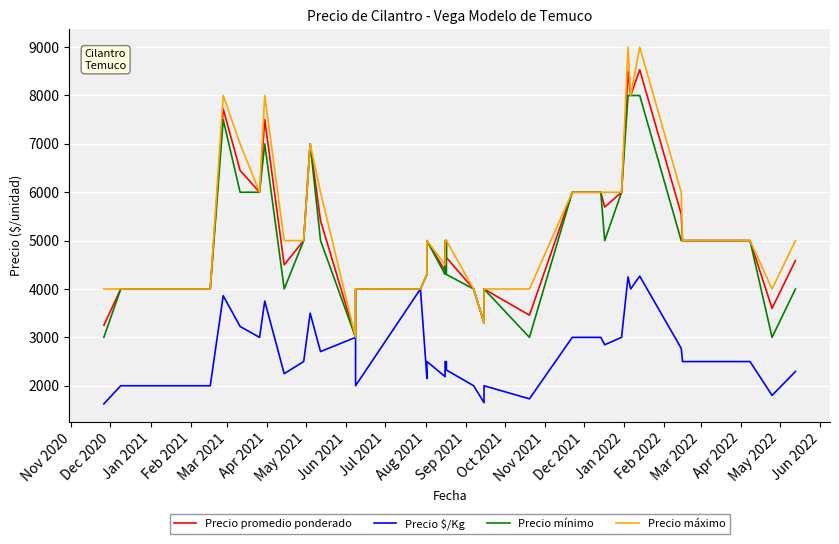

What is the minimum value for Precio máximo?

3000